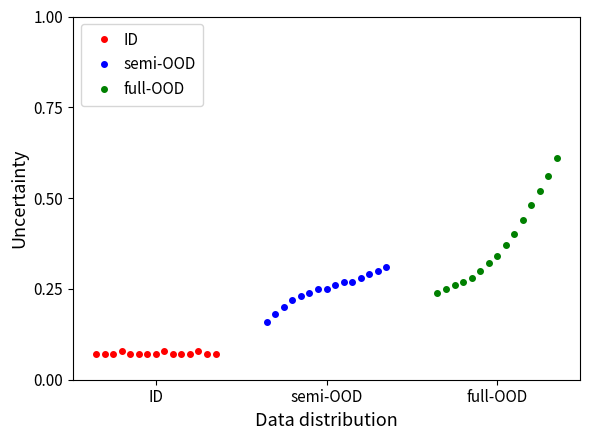

What is the difference between the maximum and minimum values in the semi-OOD series?

0.1